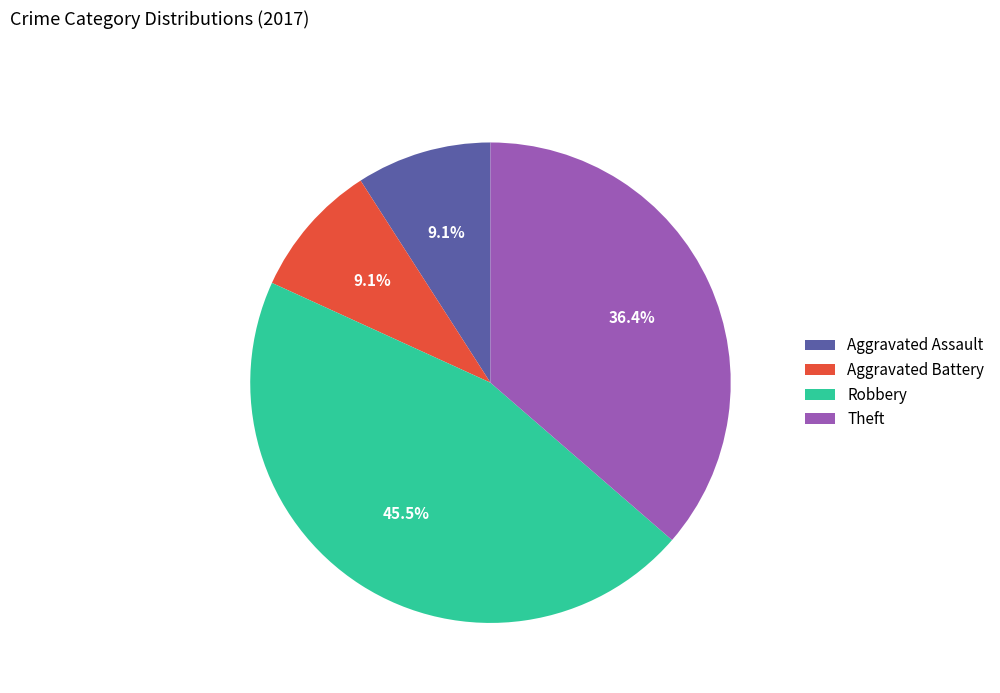

Which category has the biggest portion of the pie?

Robbery